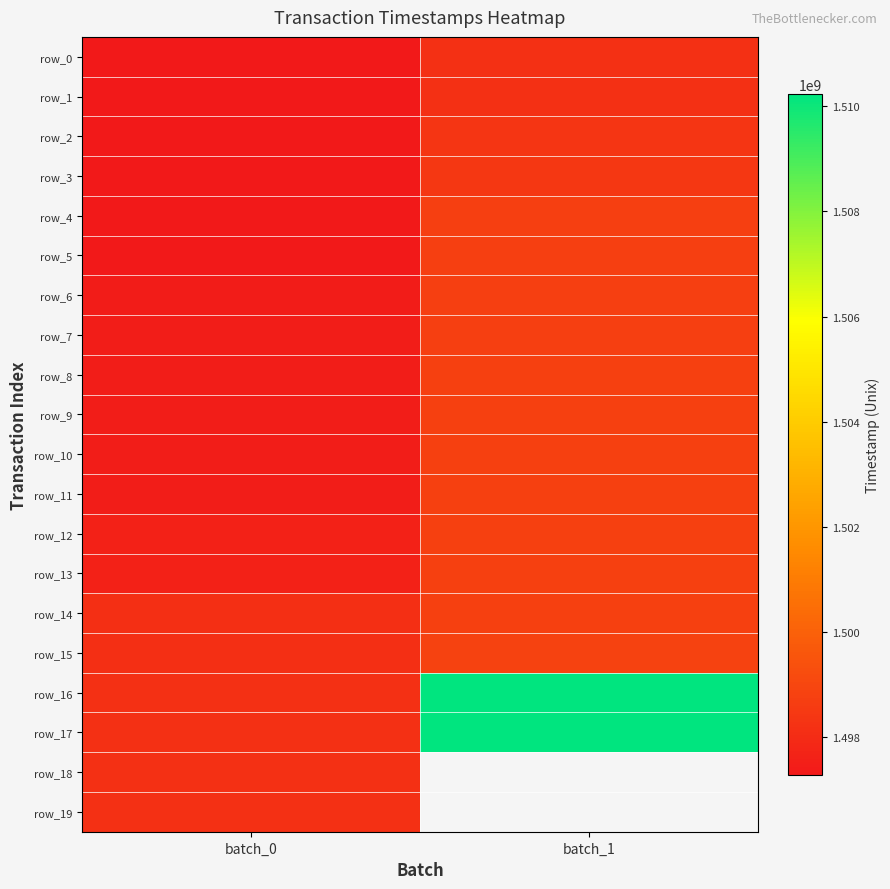

Which series has the widest spread of values?

row_17